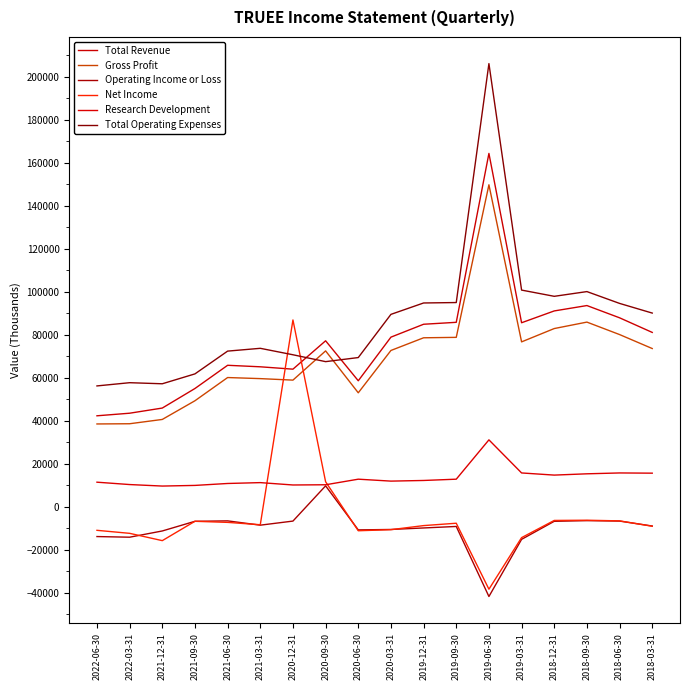

List the series in order of their peak value, lowest first.

Operating Income or Loss, Research Development, Net Income, Gross Profit, Total Revenue, Total Operating Expenses